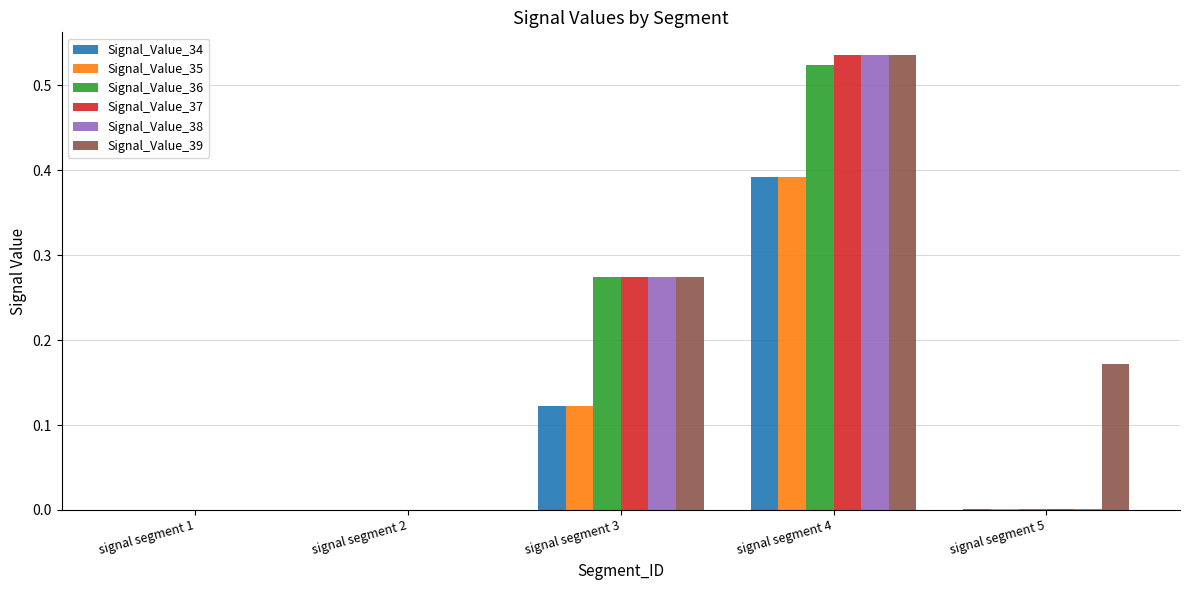

What is the sum of all Signal_Value_38 values?

0.8